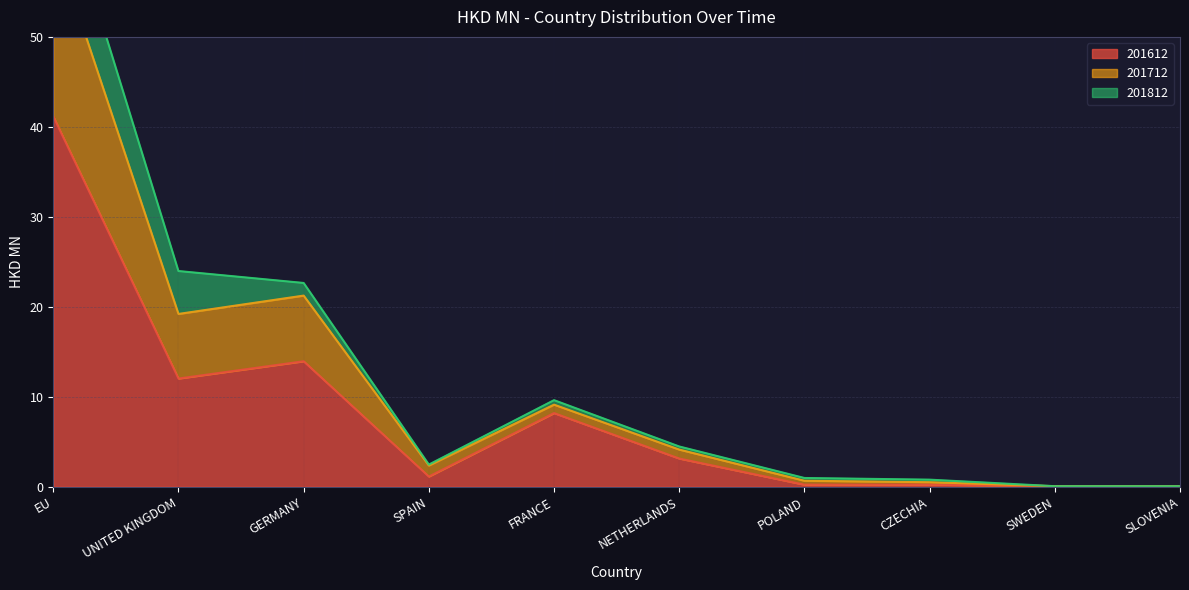

True or false: 201612 and 201712 cross at least once.

False